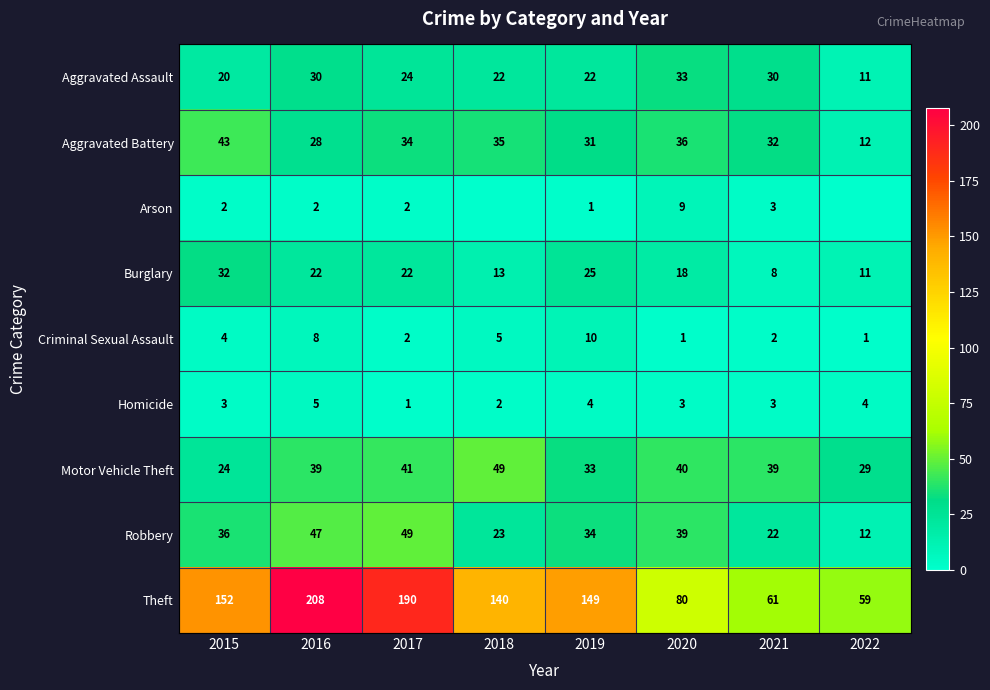

The value of Arson at 2015 is 2. True or false?

True